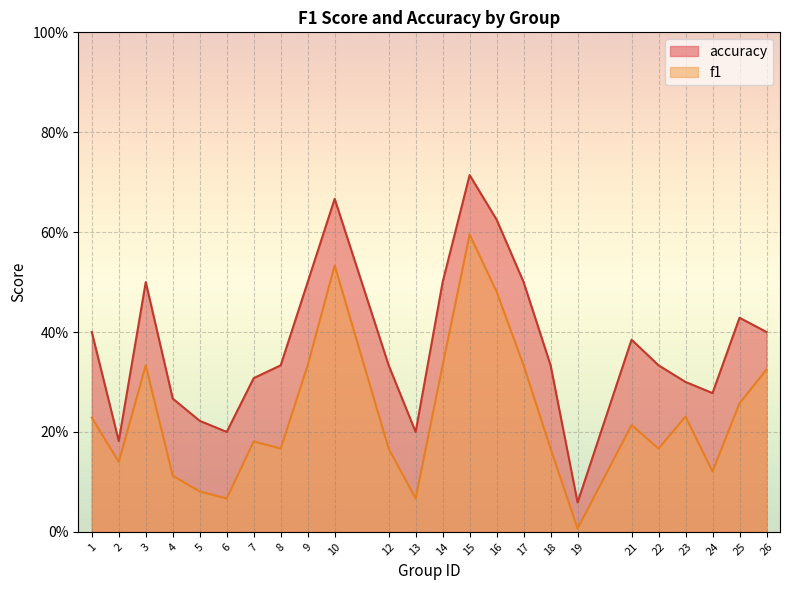

What is the maximum value for accuracy?

0.7